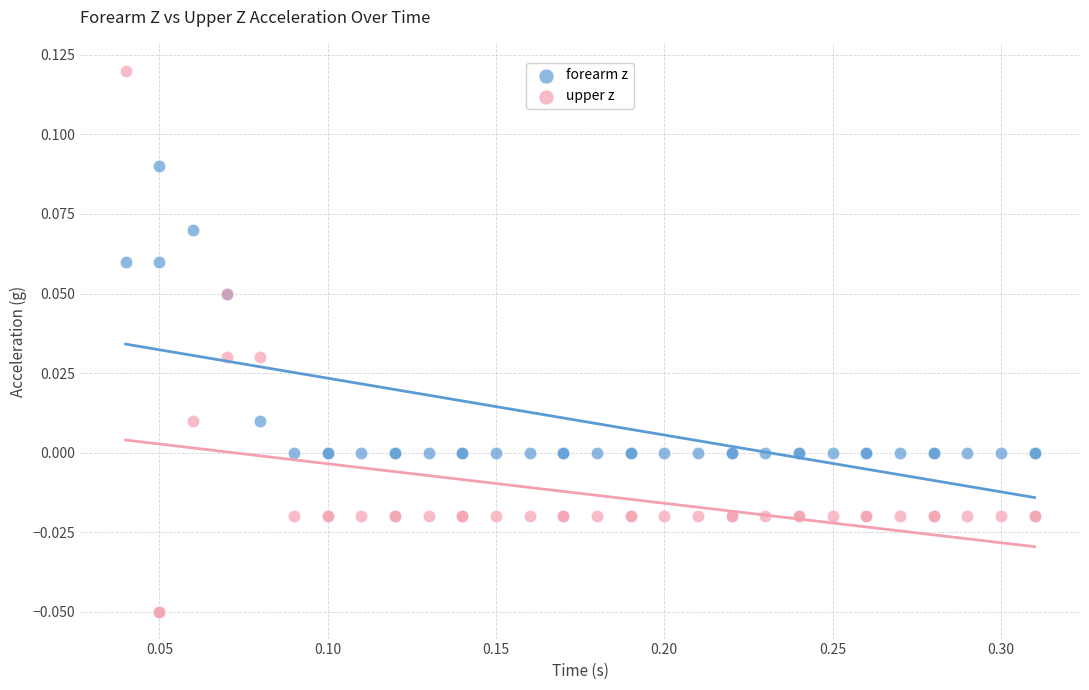

Which series reaches the minimum Y coordinate?

upper z